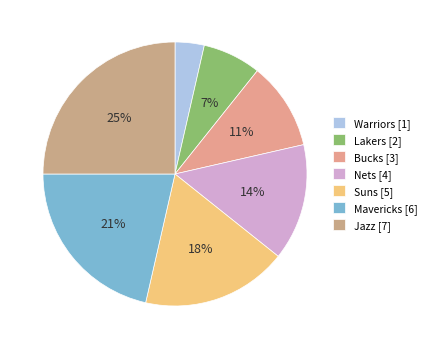

What percentage is the Nets slice, to the nearest percent?

14%